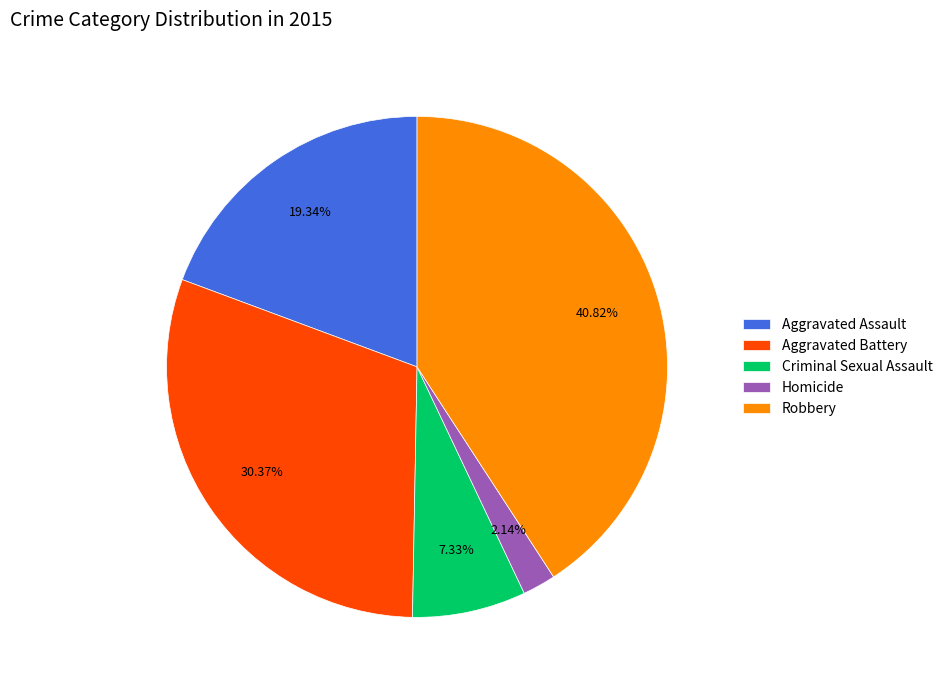

How many segments does this pie chart have?

5